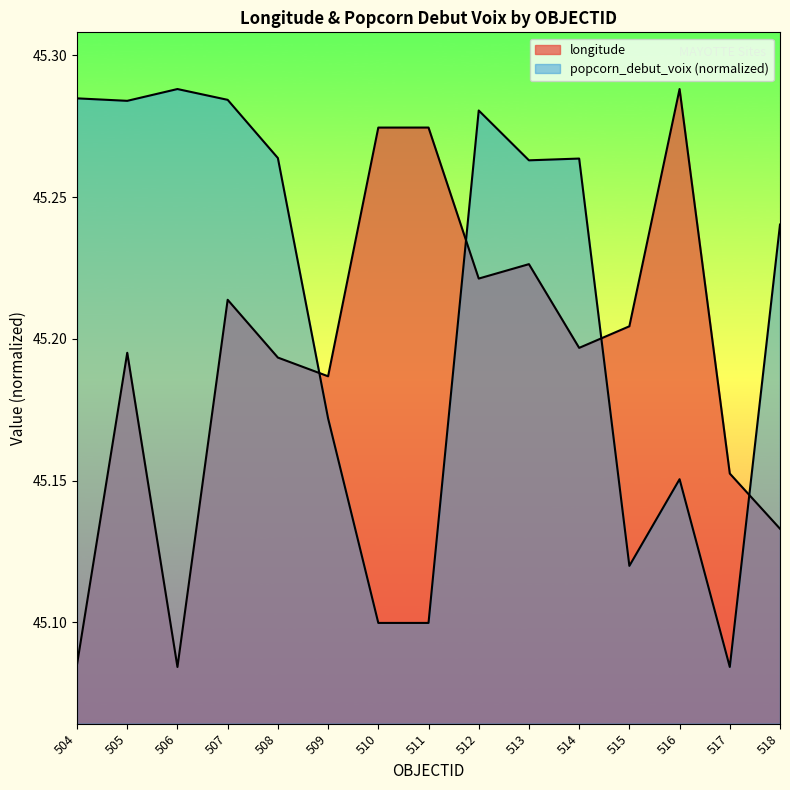

What is the sum of all longitude values?

677.9